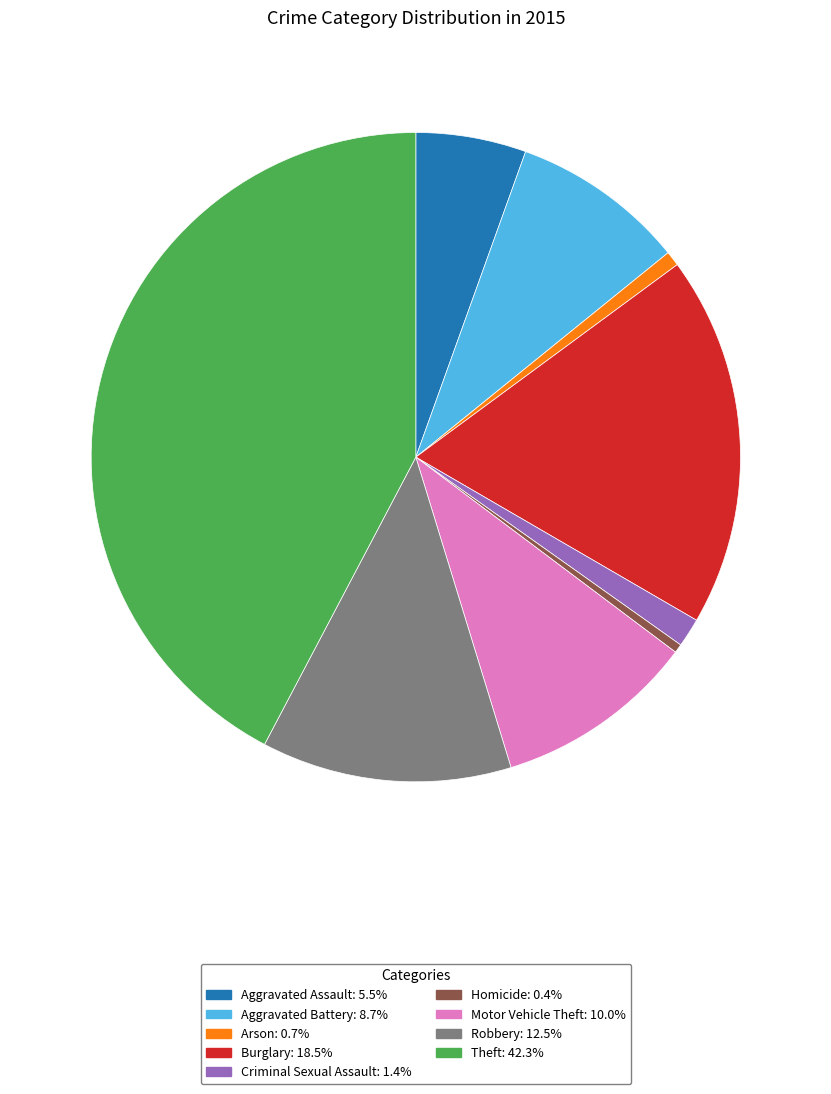

How many segments does this pie chart have?

9